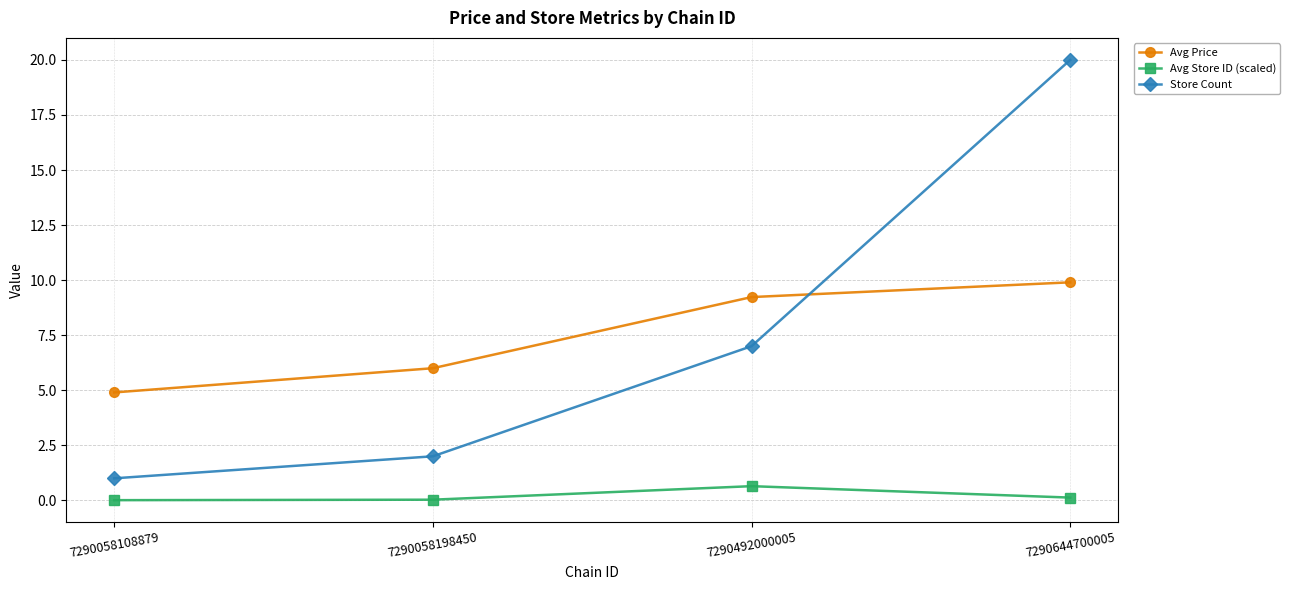

True or false: Store Count has more than 2 interior local peaks.

False